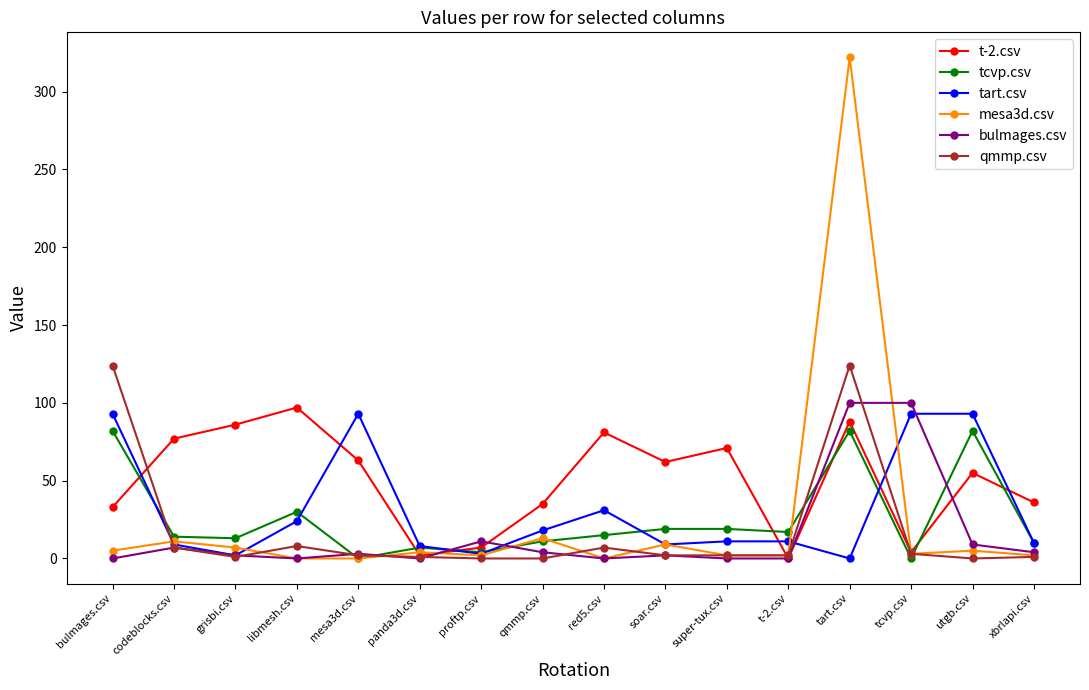

What is the greatest value displayed?

322